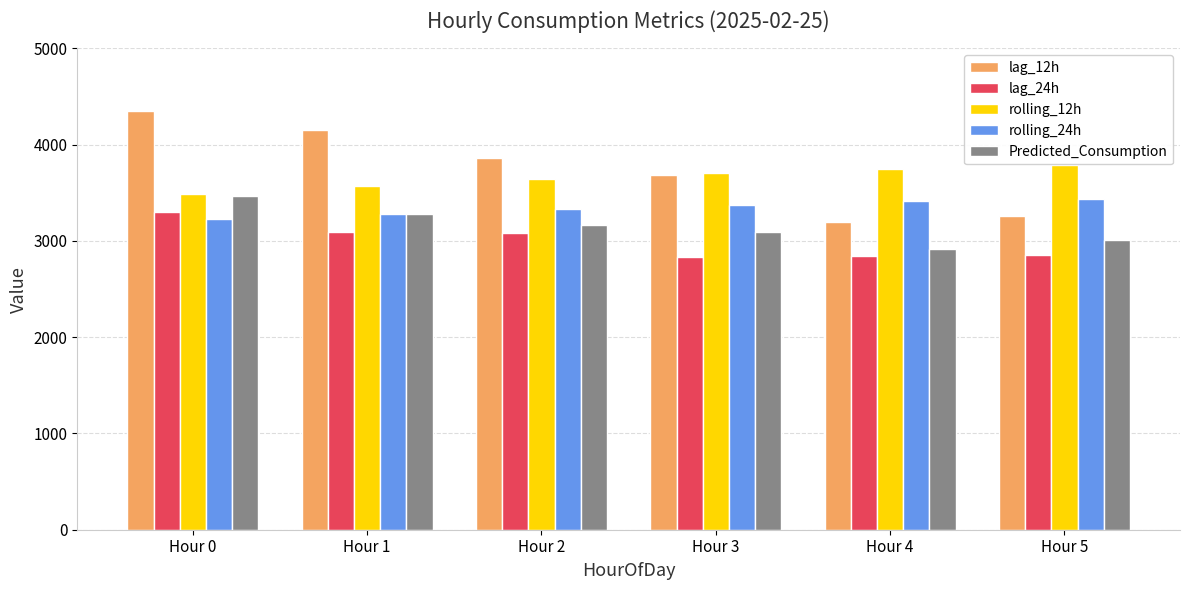

At how many categories does at least one series exceed 3532?

6